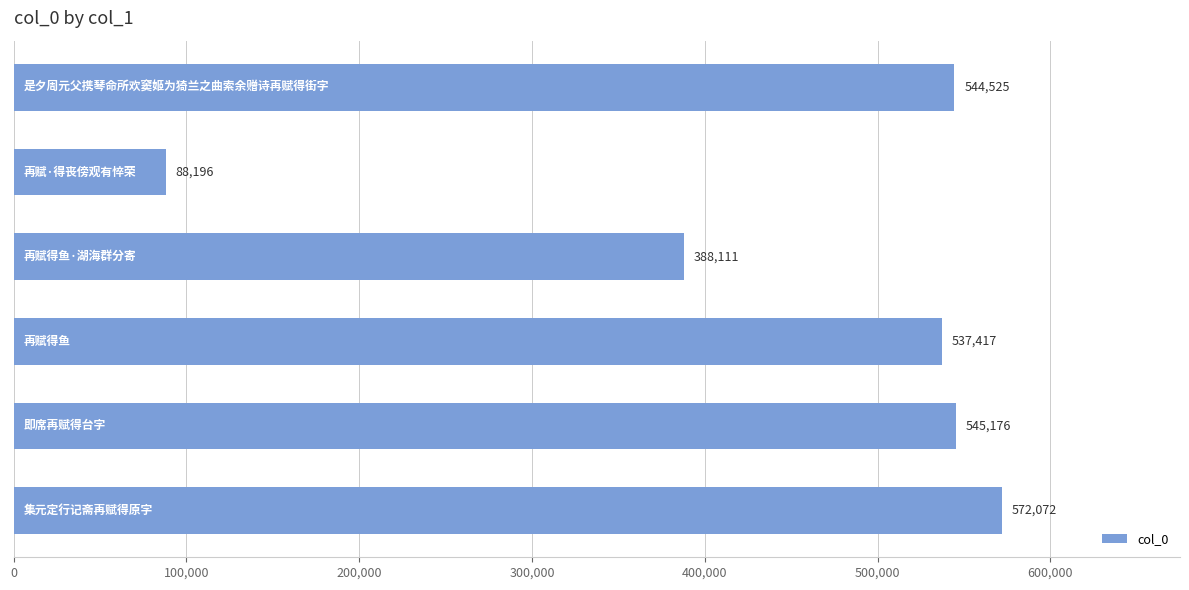

Does the chart contain any negative values?

No